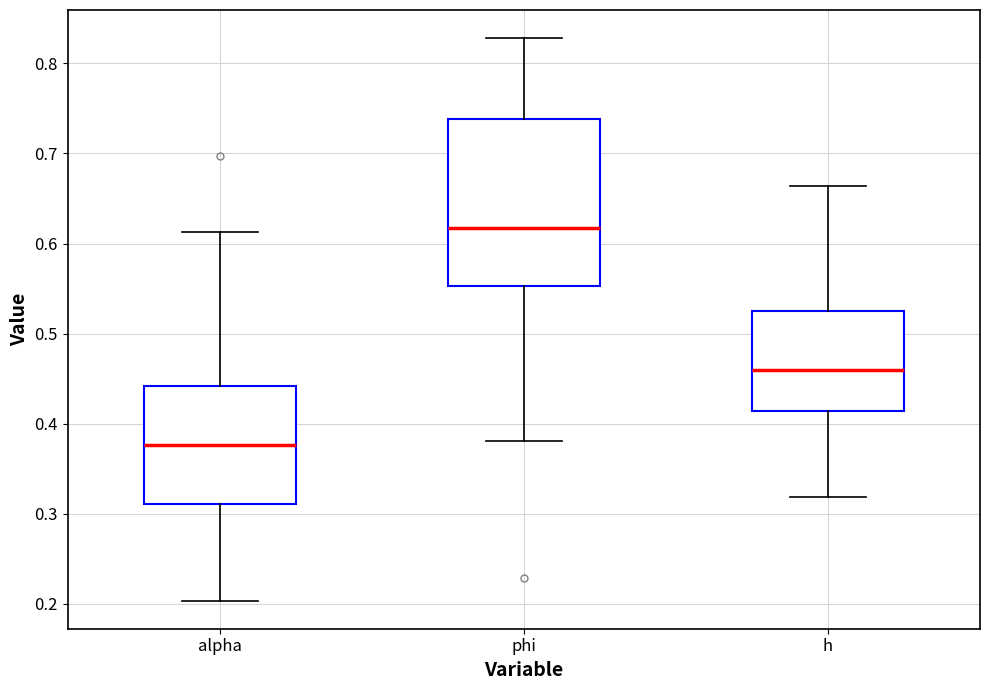

Where does the median line of the box for alpha sit on the y-axis? The values are not printed on the chart, so give them approximately, as read against the axis.

0.38